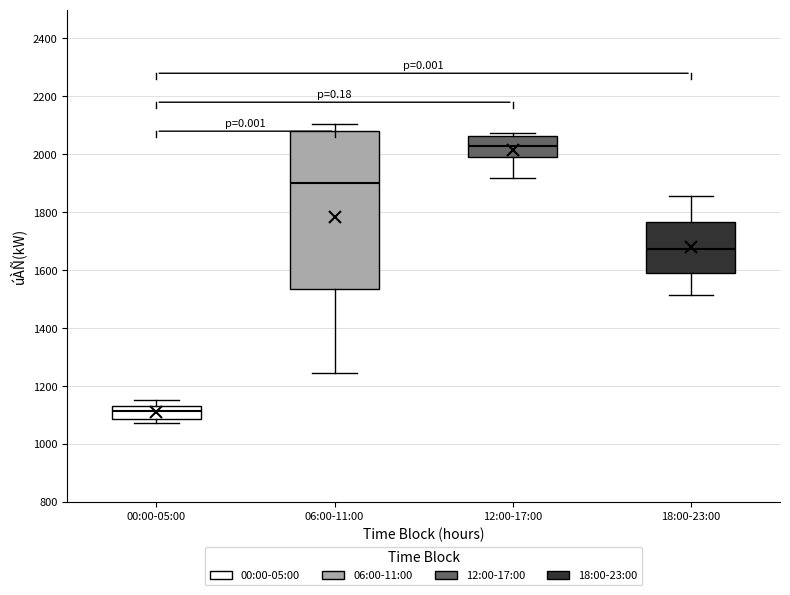

Reading left to right, read every box against the y-axis: the position of its median line, the range the box covers, and the ends of its whiskers. The values are not printed on the chart, so give them approximately, as read against the axis.

00:00-05:00: median 1120 (just below the box's upper edge), box 1080 to 1120, whiskers 1080 (just below the box's lower edge) to 1160
06:00-11:00: median 1900, box 1540 to 2080, whiskers 1240 to 2100
12:00-17:00: median 2020, box 1980 to 2060, whiskers 1920 to 2080
18:00-23:00: median 1680, box 1600 to 1760, whiskers 1520 to 1860